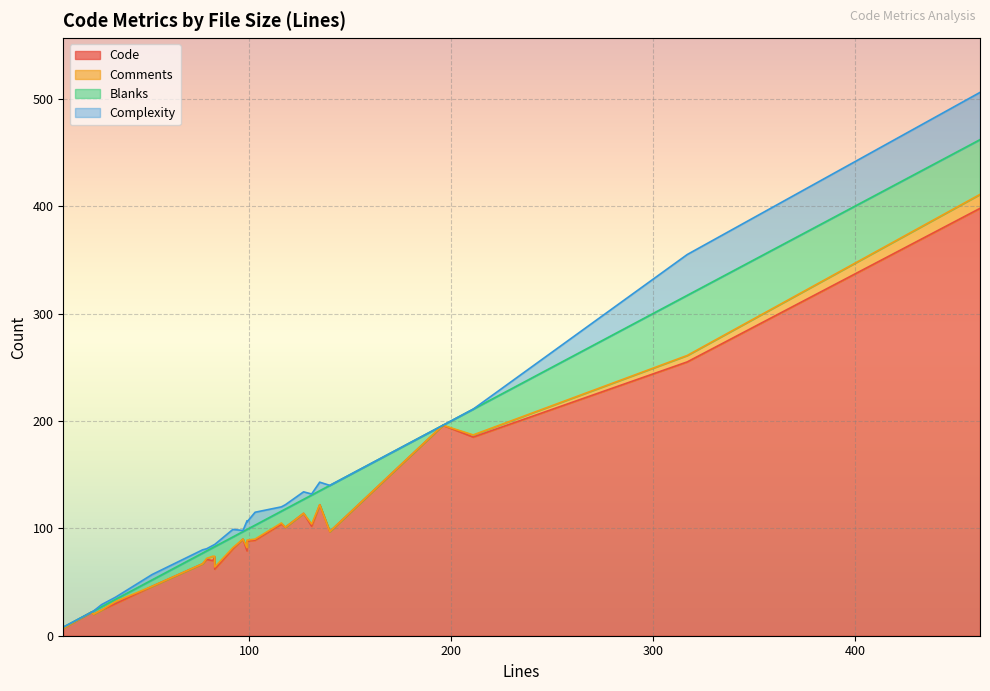

Which series ends up on top after the final intersection of Complexity and Comments?

Complexity